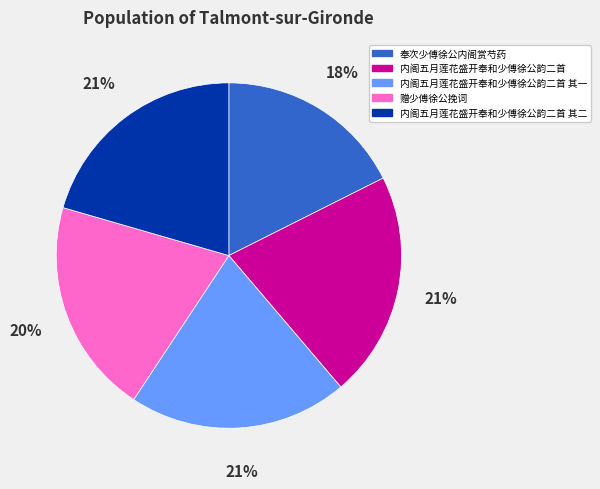

Is it true that 奉次少傅徐公内阁赏芍药 is 18% of the pie?

True